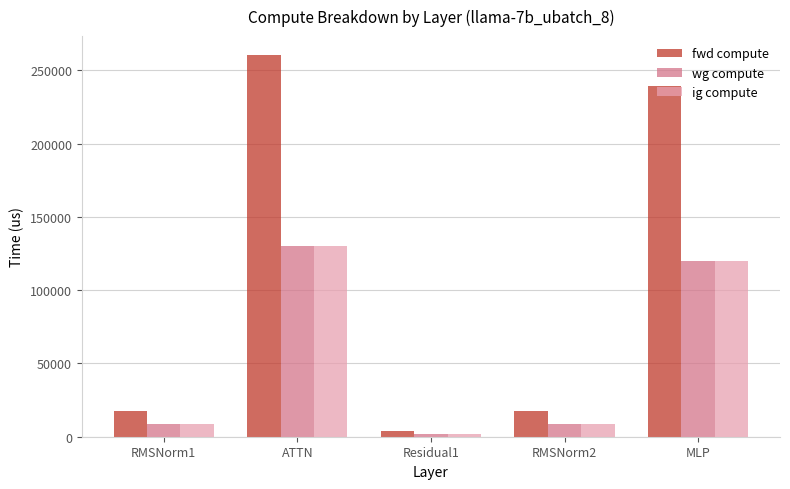

How many groups of bars are there?

5